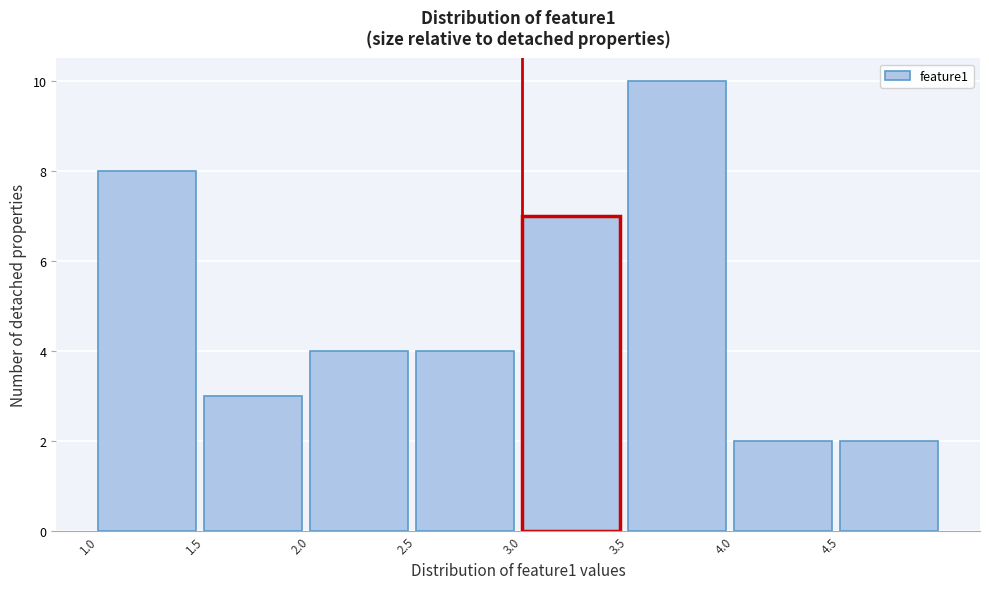

Reading left to right, transcribe this chart: for each bar, give the range it covers on the x-axis and its height. The values are not printed on the chart, so give them approximately, as read against the axis.

1.0 to 1.5: 8
1.5 to 2.0: 3
2.0 to 2.5: 4
2.5 to 3.0: 4
3.0 to 3.5: 7
3.5 to 4.0: 10
4.0 to 4.5: 2
4.5 to 5.0: 2